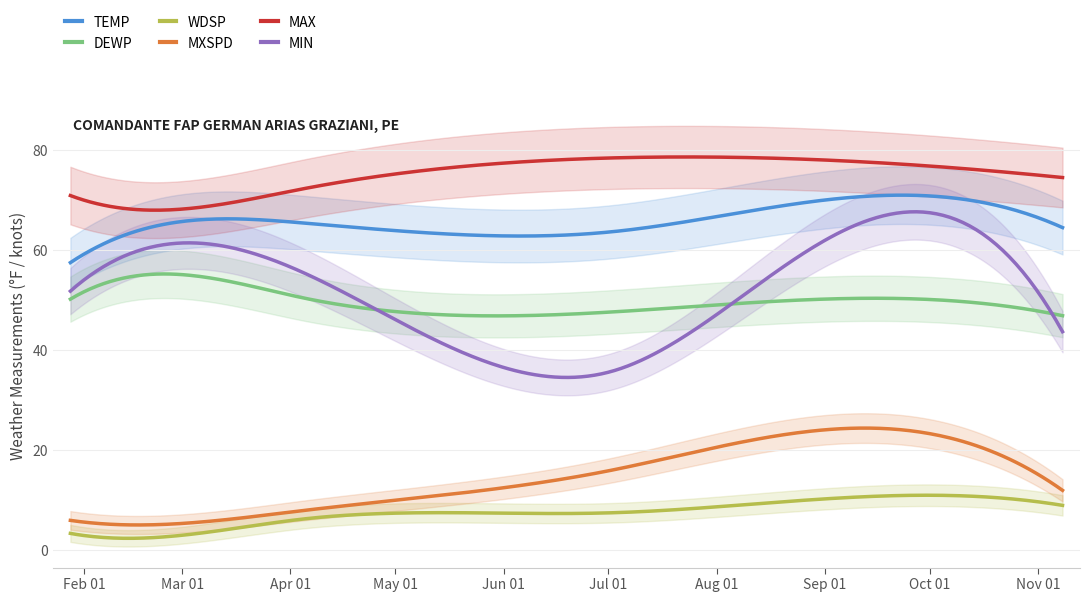

What is the value of the MIN point at the 1st from the left?

51.8